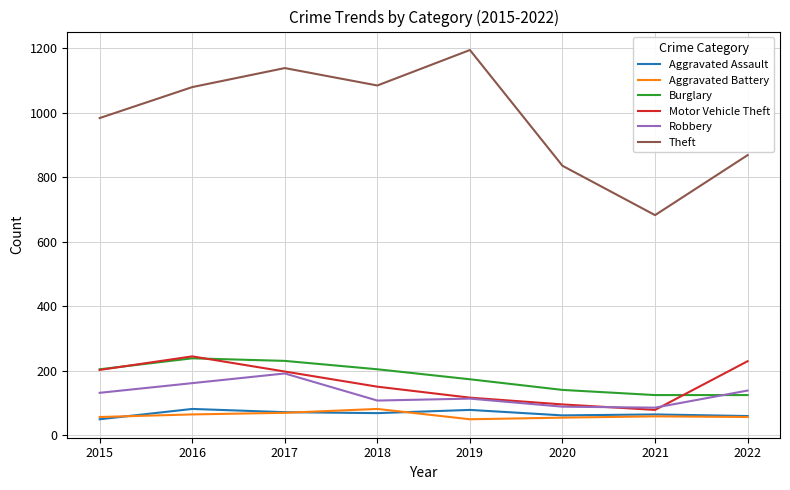

True or false: Burglary and Aggravated Assault cross at least once.

False